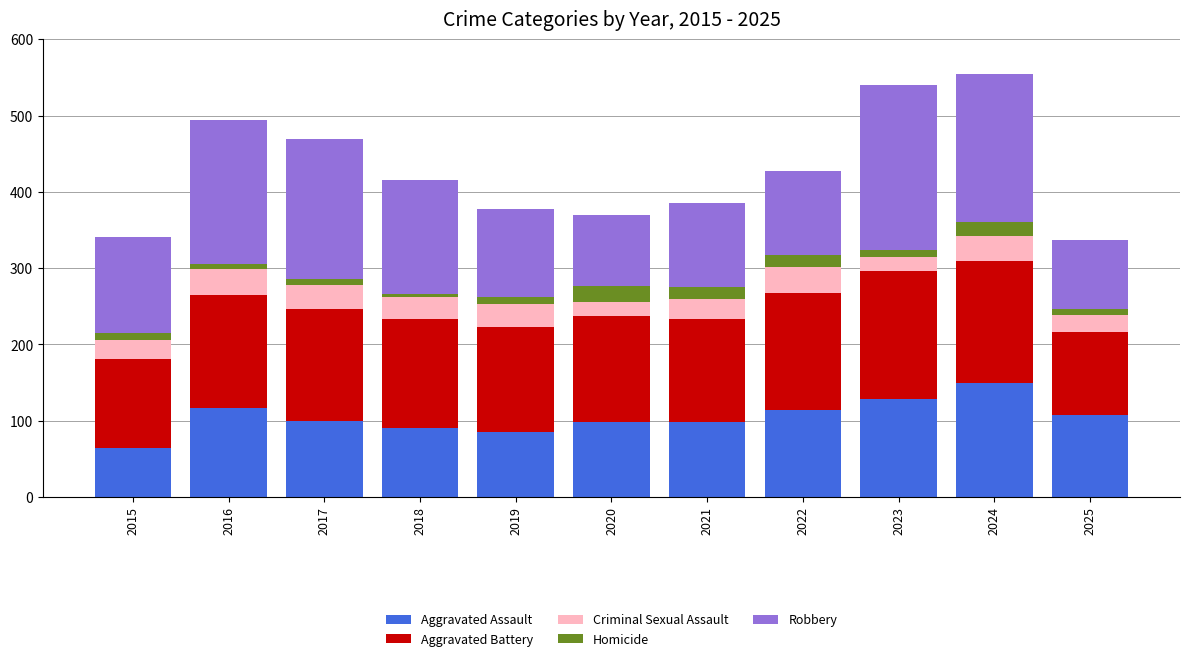

Which category has the lowest value in the Aggravated Assault series?

2015